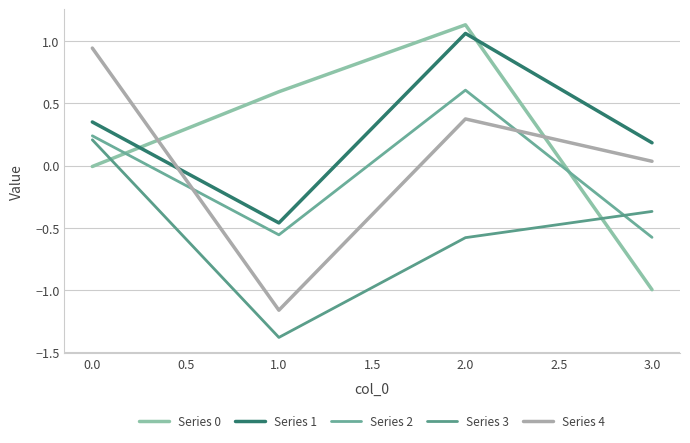

Is it true that Series 0 equals 0.6 at 1.0?

True